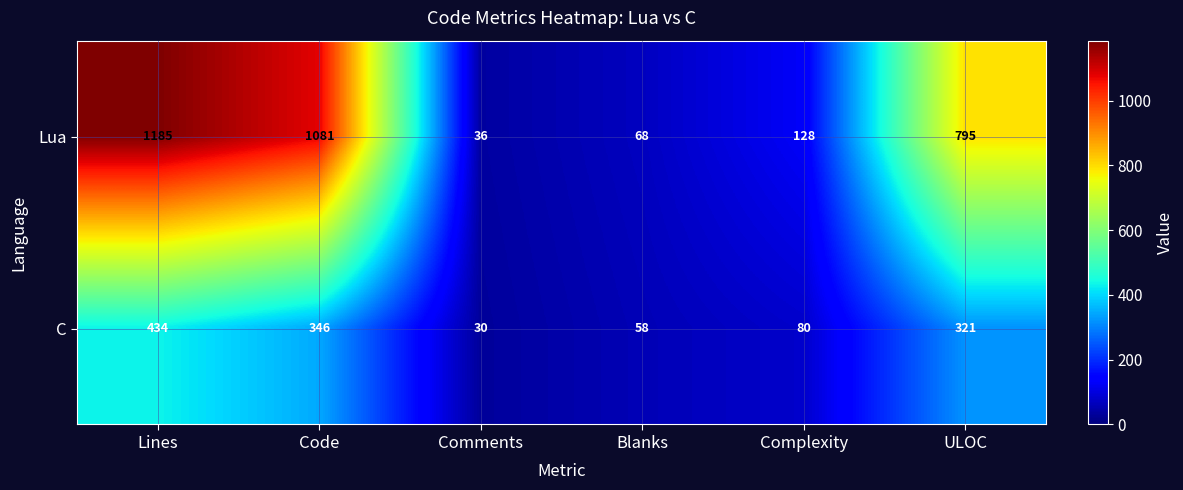

Which category has the lowest value in the C series?

Comments